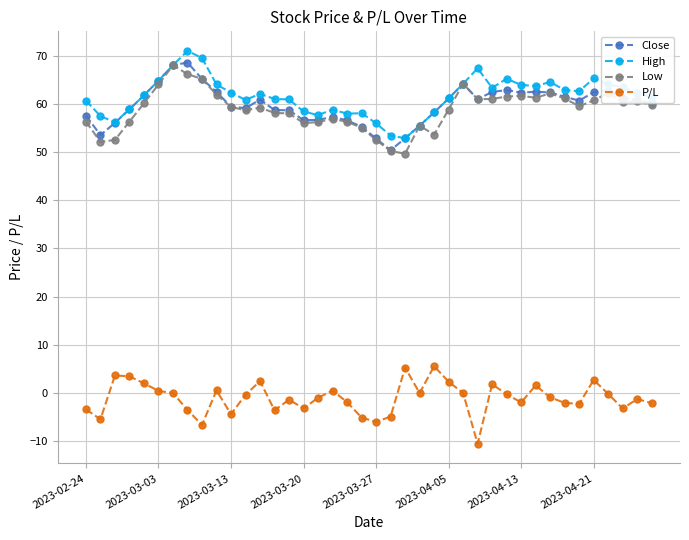

True or false: High has more than 0 points higher than both neighbors.

True